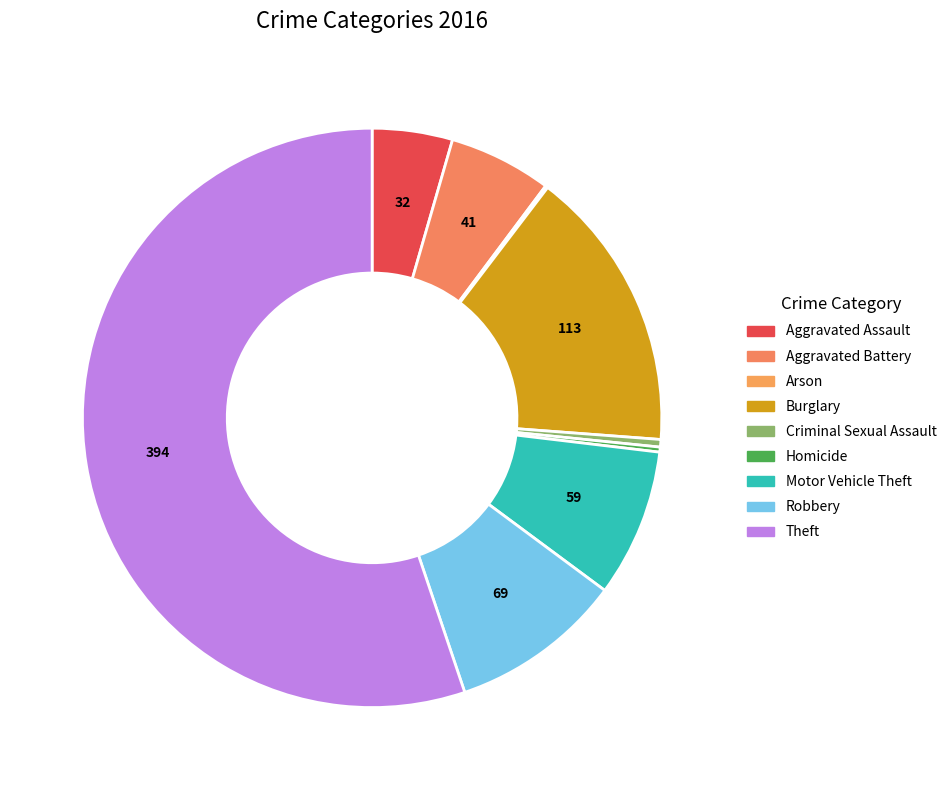

To the nearest percent, what is the difference between the Aggravated Assault and Robbery slice percentages?

5%